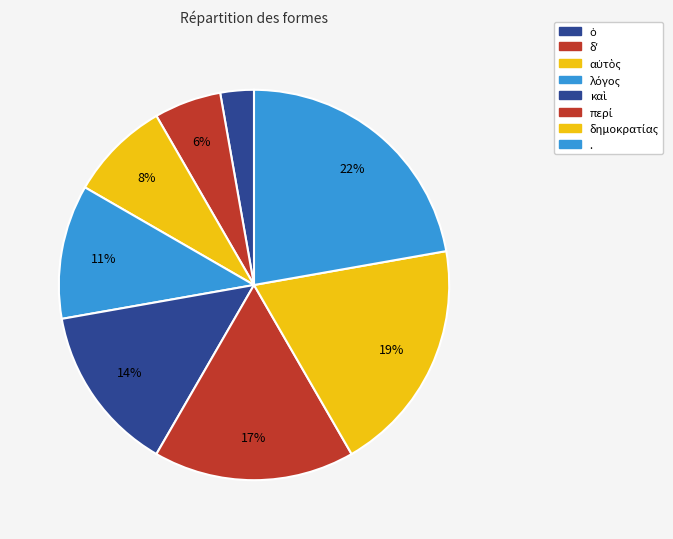

Rank the categories by value from highest to lowest.

., δημοκρατίας, περί, καὶ, λόγος, αὐτὸς, δʼ, ὁ